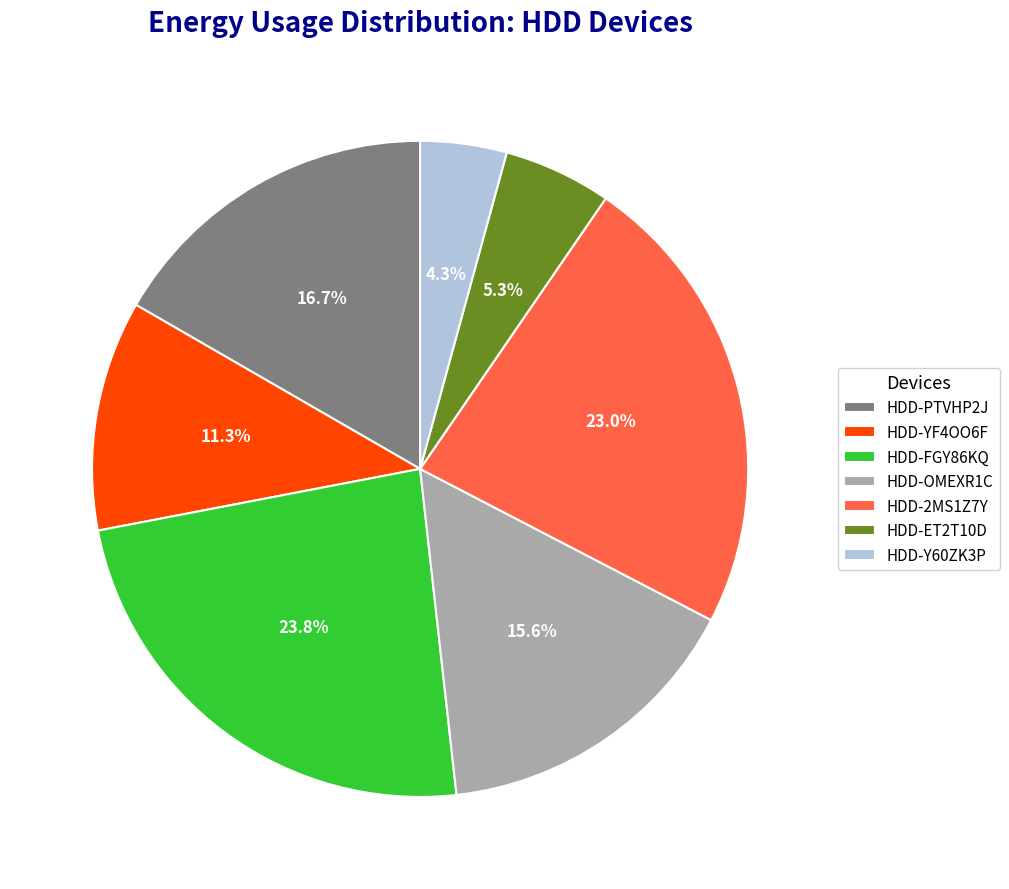

What is the ratio of the value at HDD-2MS1Z7Y to the value at HDD-YF4OO6F?

2.0